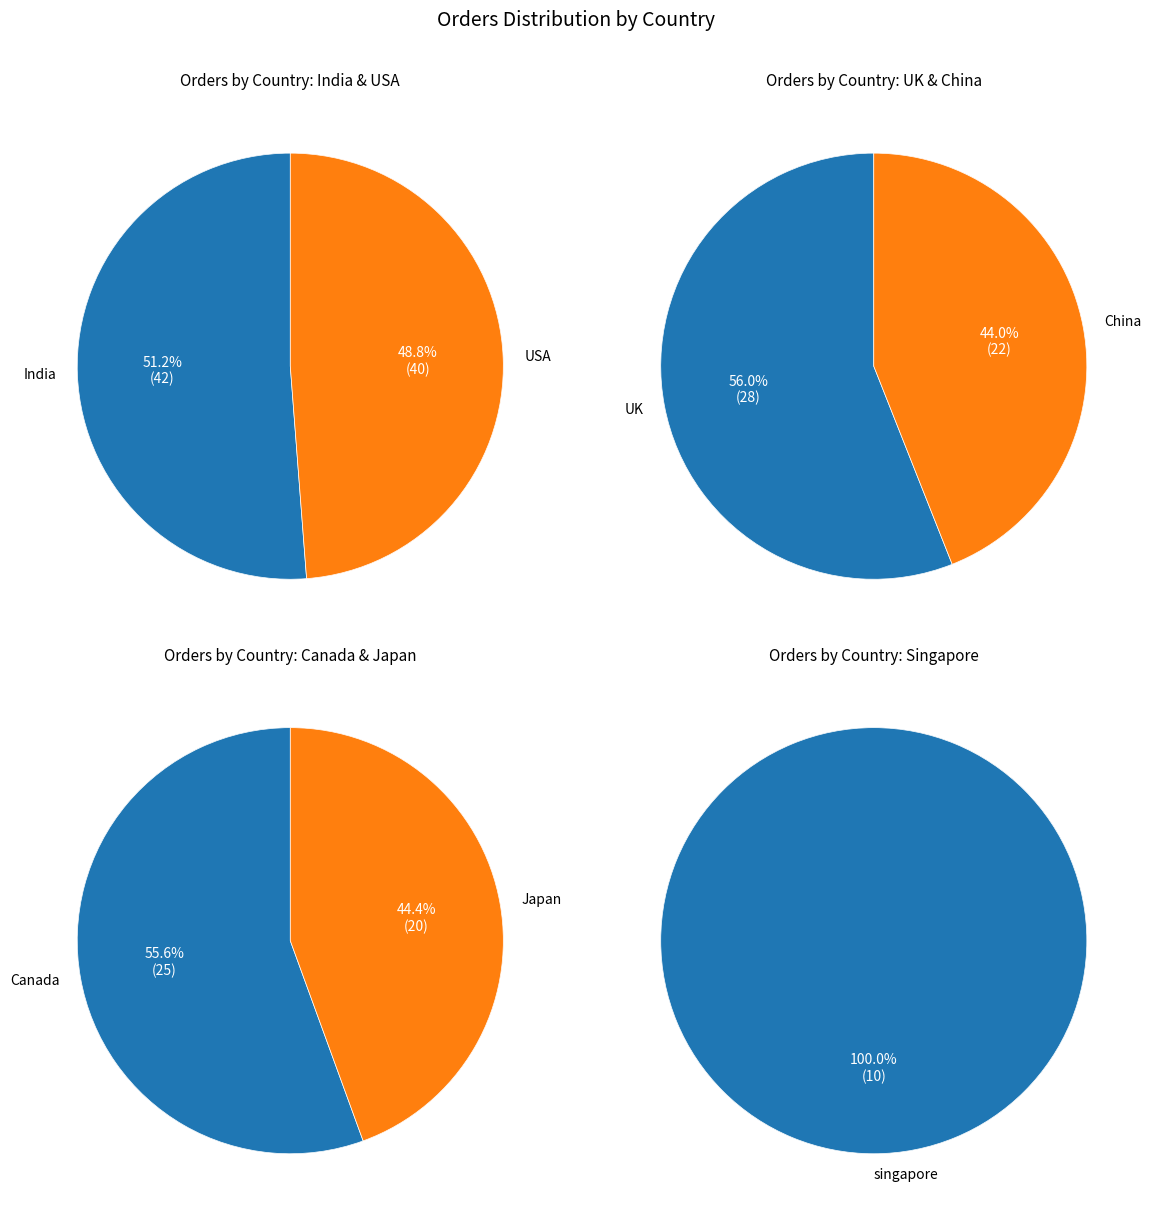

What portion of the pie excludes Canada?

86.6%